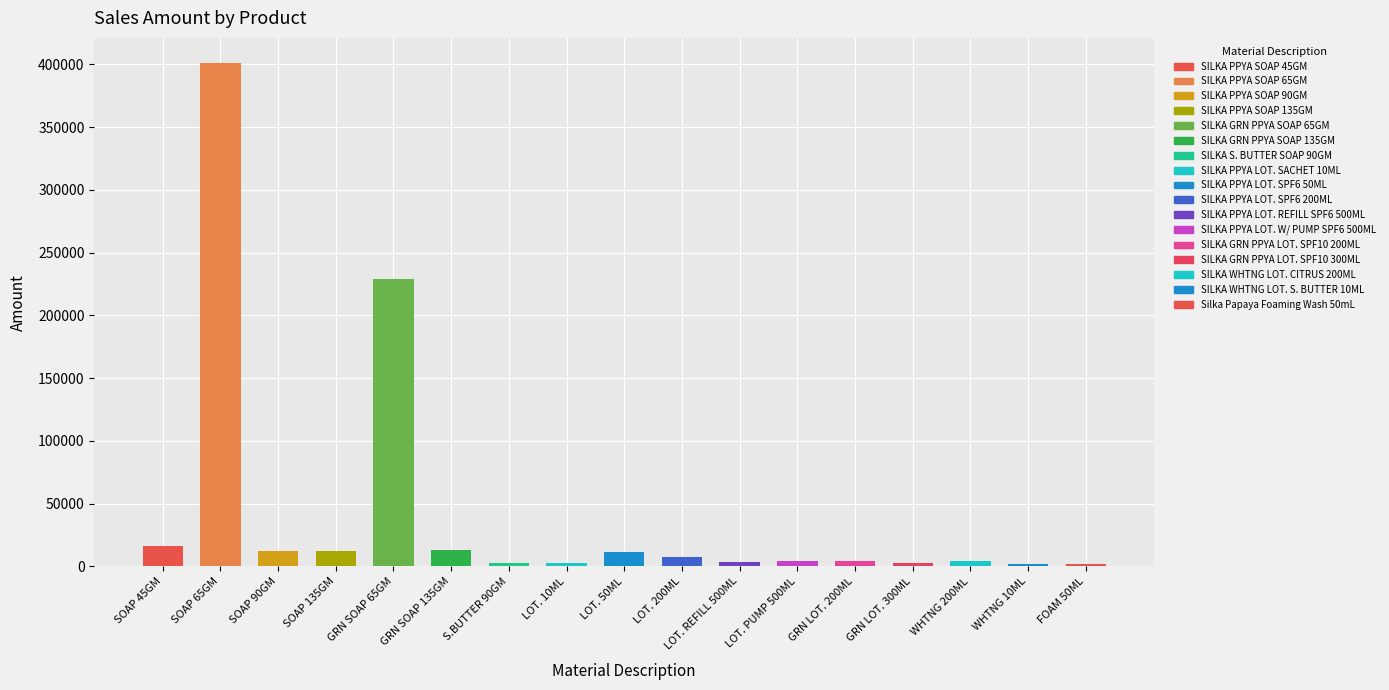

The chart shows a value of 401107.7 at SILKA PPYA SOAP 65GM. True or false?

True